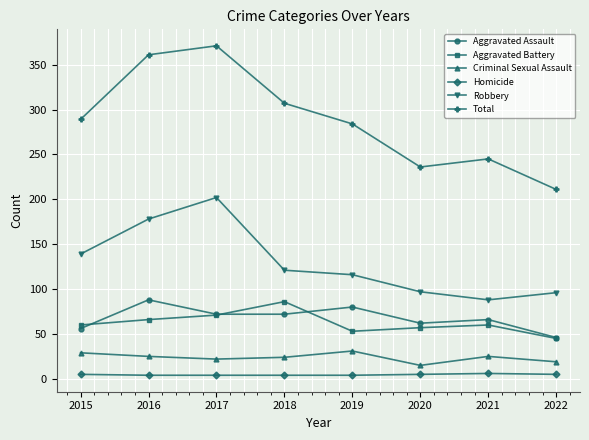

Where is Aggravated Battery nearest to the value 65?

2016